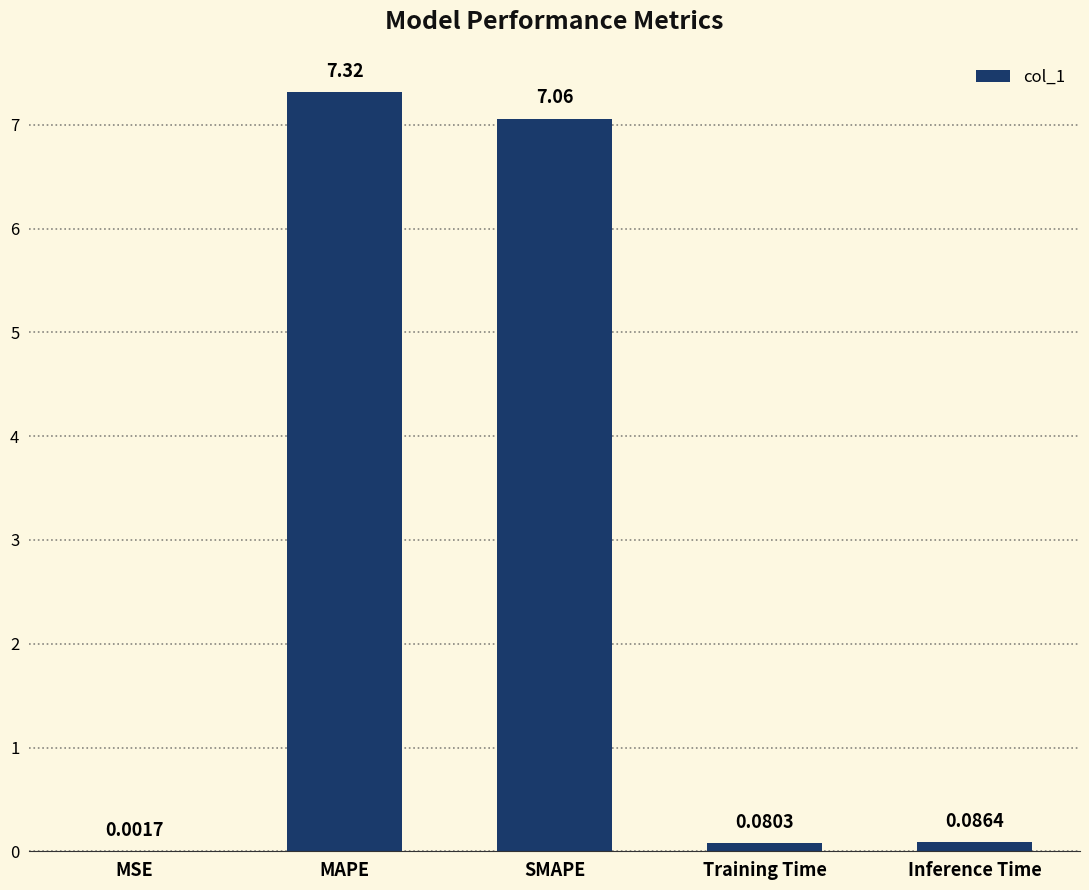

Which label corresponds to the largest value in the chart?

MAPE